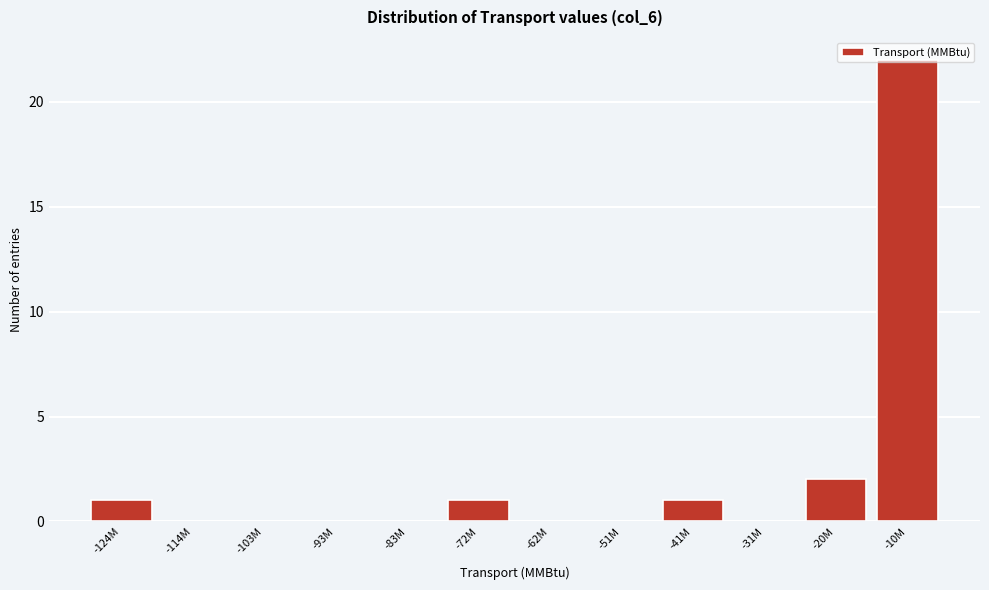

What is the sum of all values?

27